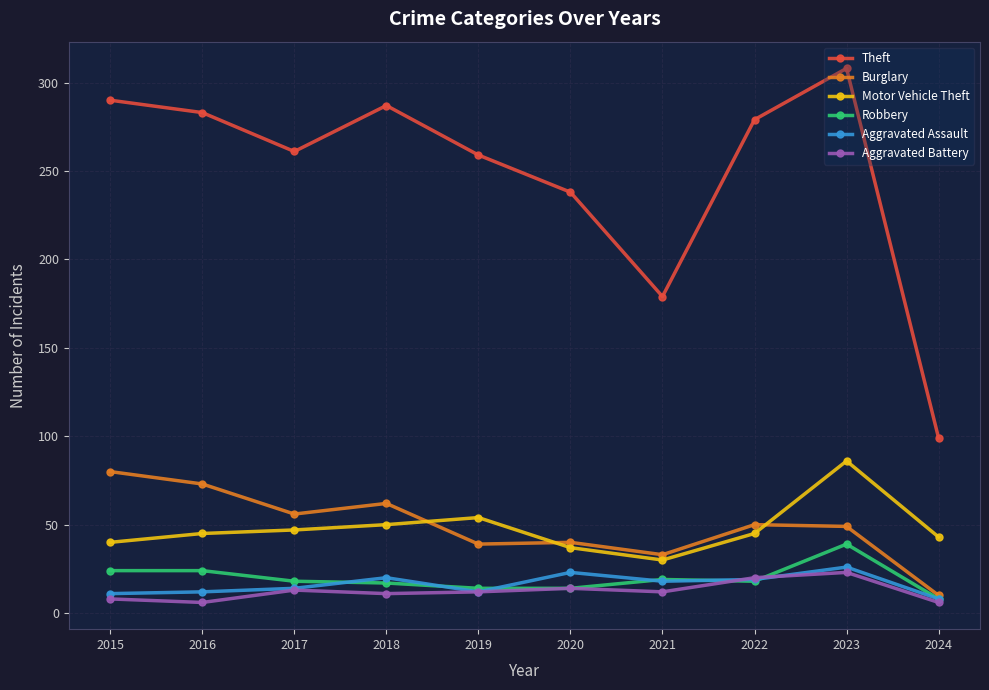

True or false: Robbery and Motor Vehicle Theft cross at least once.

False